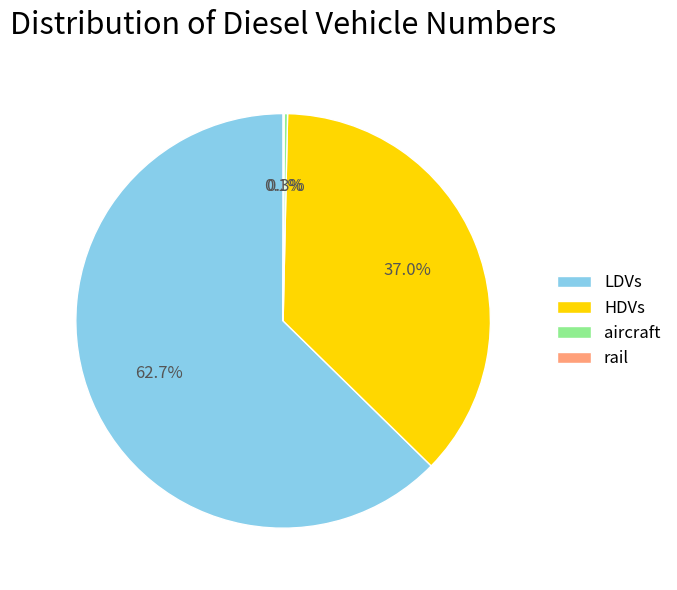

Between LDVs and HDVs, which is larger?

LDVs